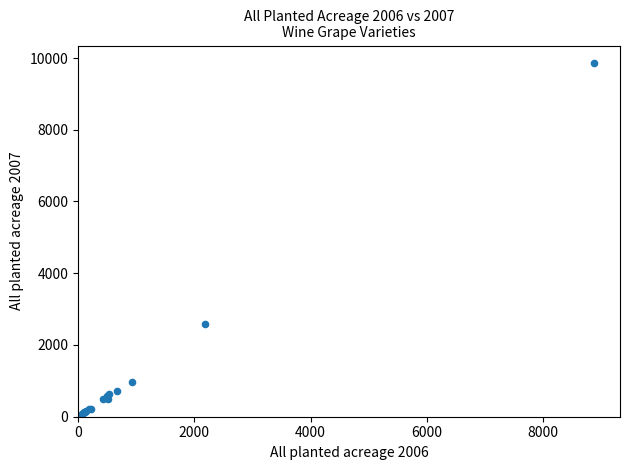

What Y value in the scatter plot is closest to 4962?

2588